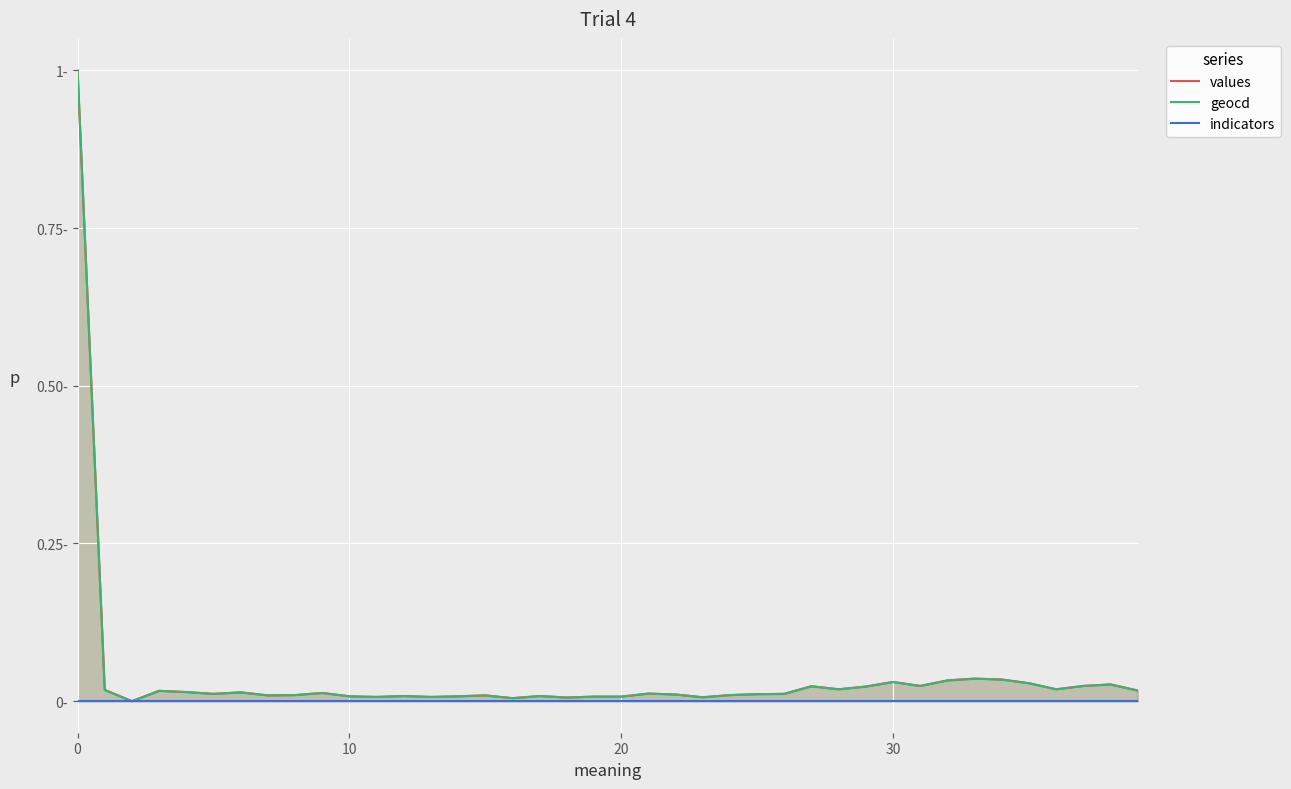

What are all the series names shown in the legend?

values, geocd, indicators